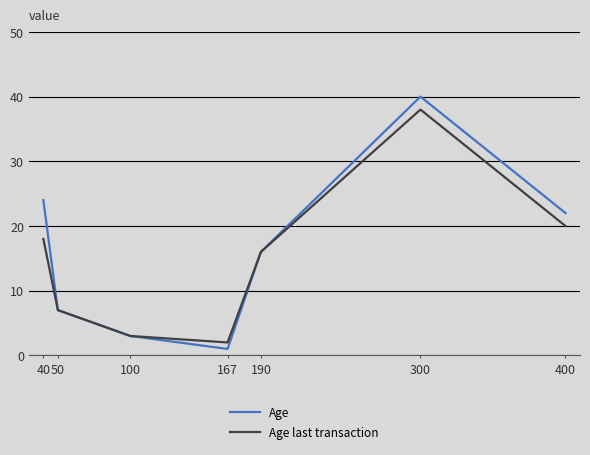

Is the value of Age at 40 greater than the value of Age last transaction at 400?

Yes